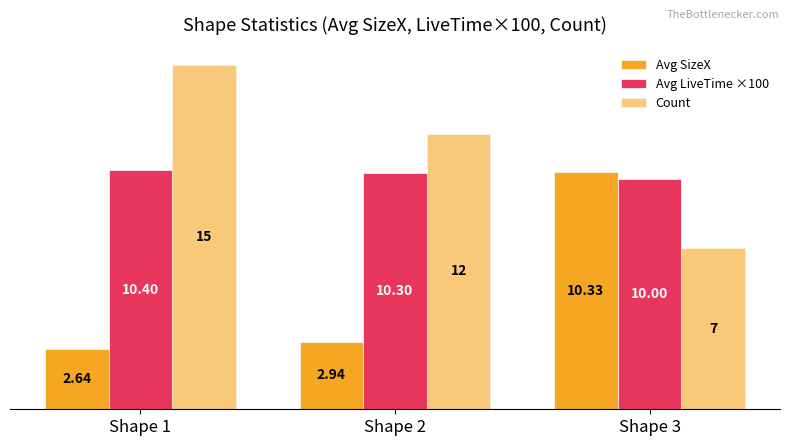

Reading right to left, transcribe all the data shown in this chart.

Avg SizeX: Shape 3=10.3	Shape 2=2.9	Shape 1=2.6
Avg LiveTime ×100: Shape 3=10.0	Shape 2=10.3	Shape 1=10.4
Count: Shape 3=7.0	Shape 2=12.0	Shape 1=15.0